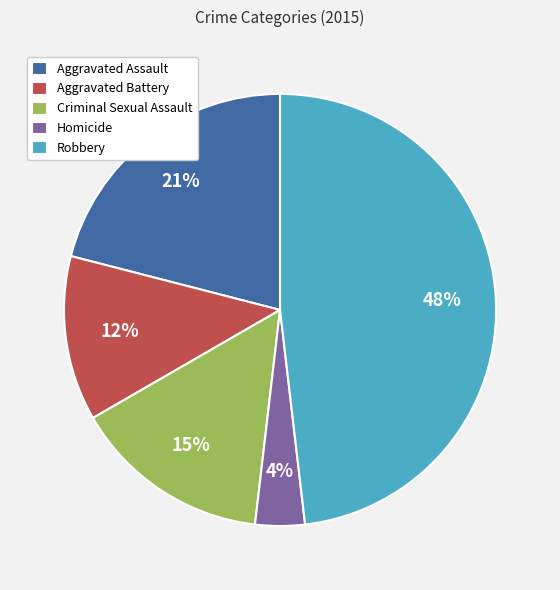

Is there any slice that represents more than half of the pie?

No